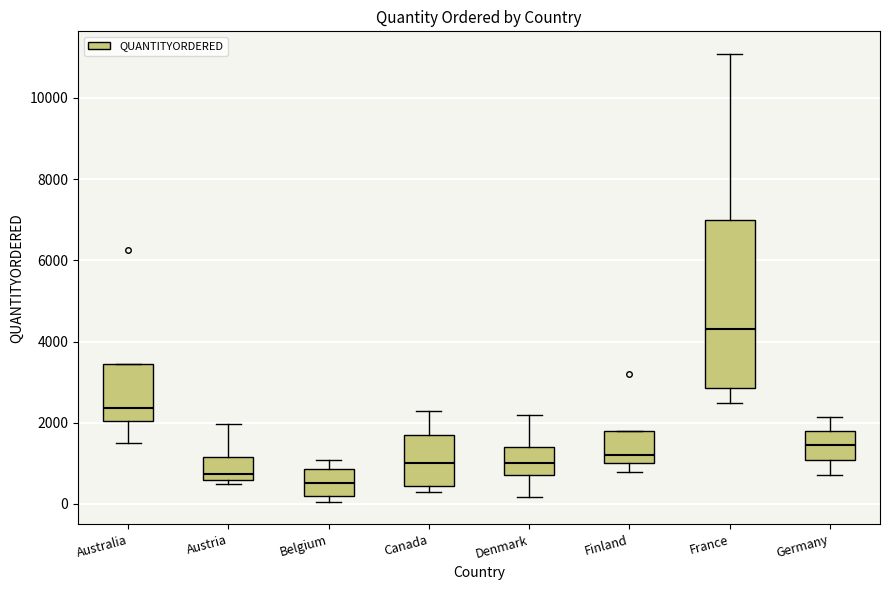

Comparing the boxes themselves (not the whiskers), which one is the tallest?

France